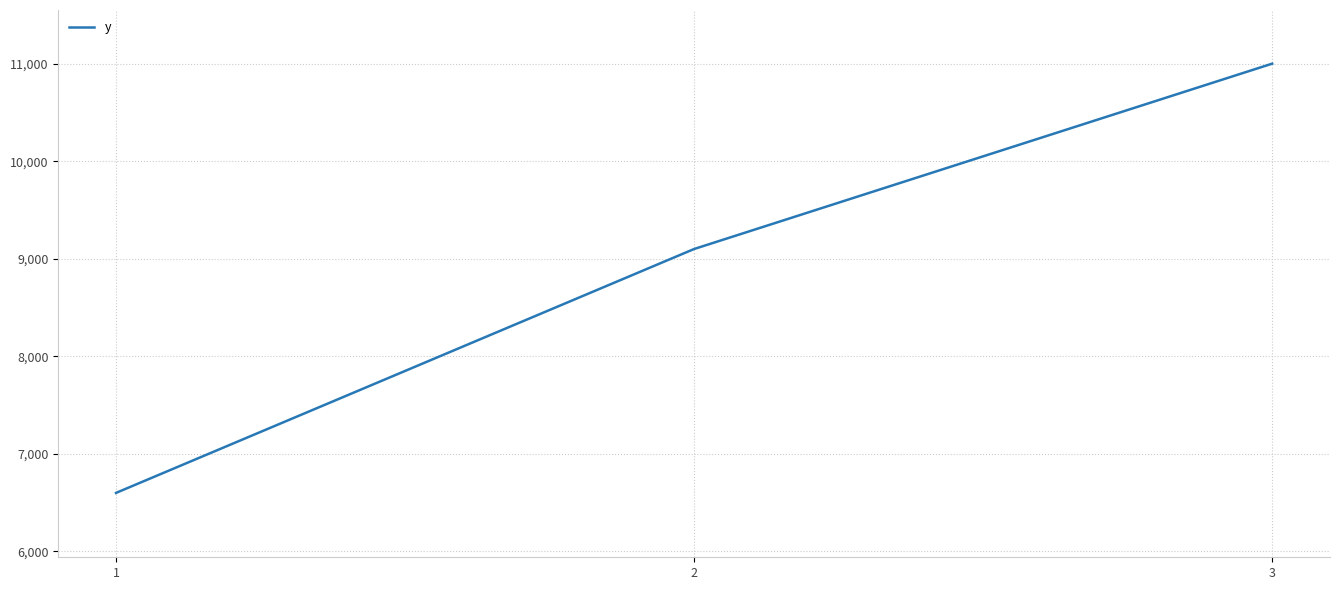

How many values are between 6600 and 11000?

3